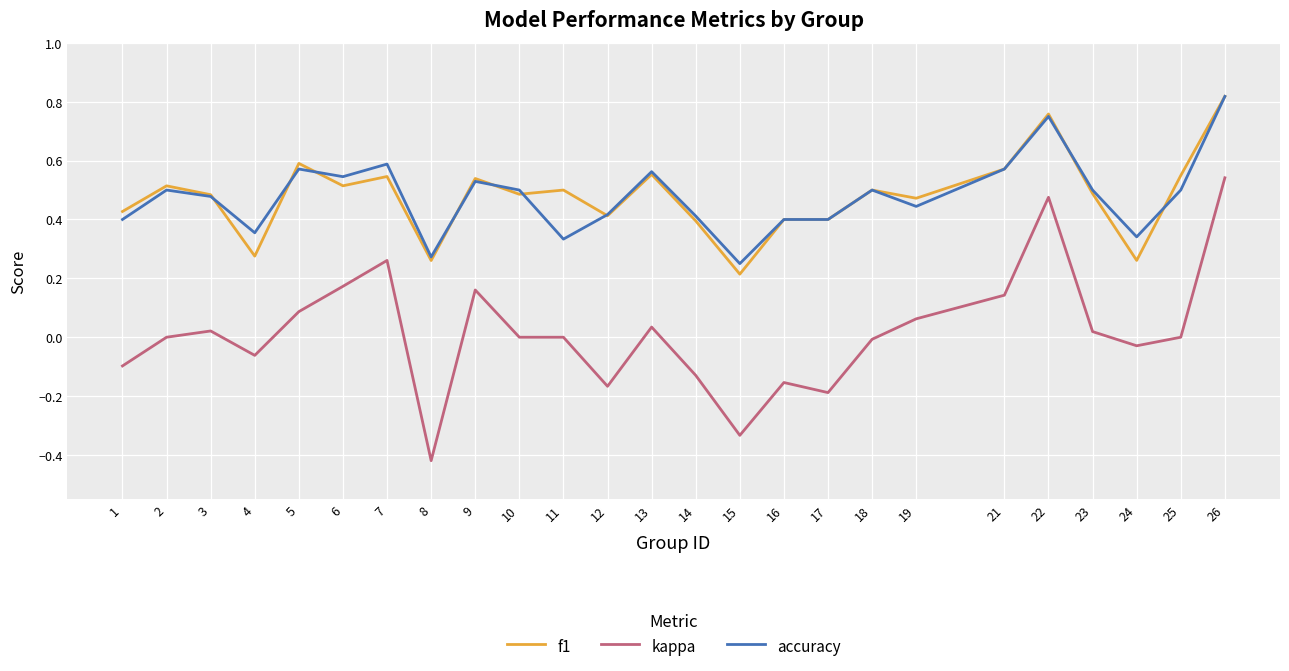

Count the number of categories in the chart.

25